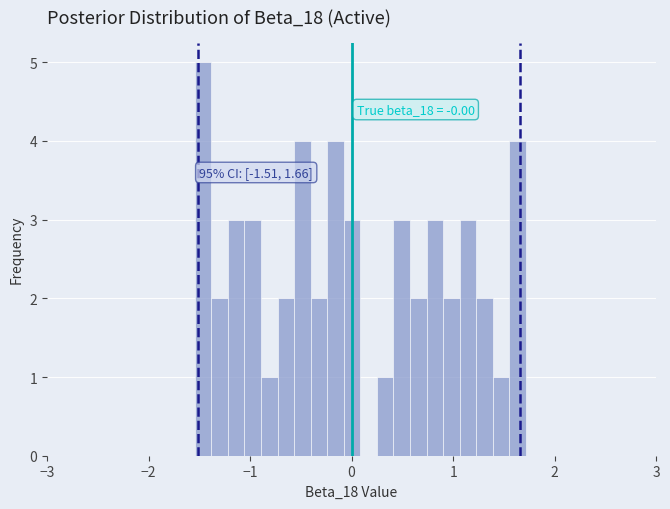

Read against the x-axis, roughly where is the centre of the tallest bar?

-1.5